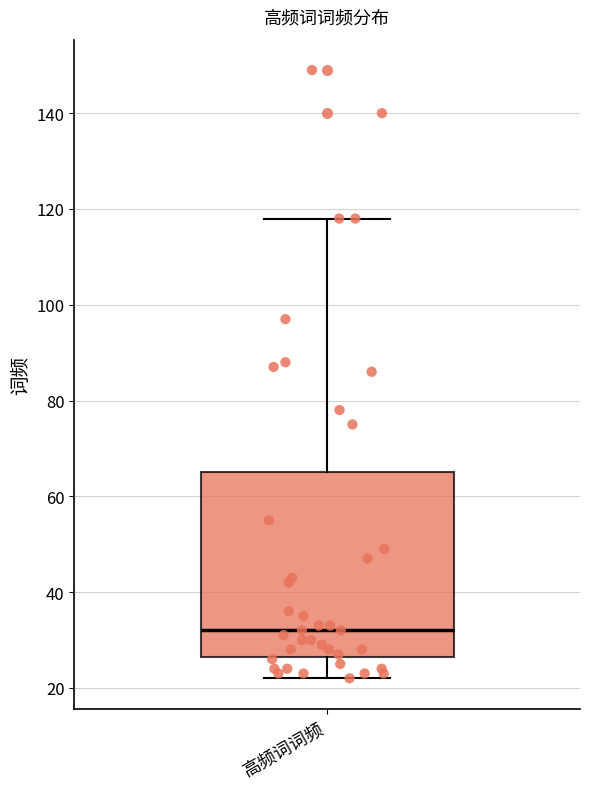

Transcribe this box plot: give where the median line is, the range the box spans, and where the two whiskers end, as read against the y-axis. The values are not printed on the chart, so give them approximately, as read against the axis.

median 32, box 26 to 66, whiskers 22 to 118